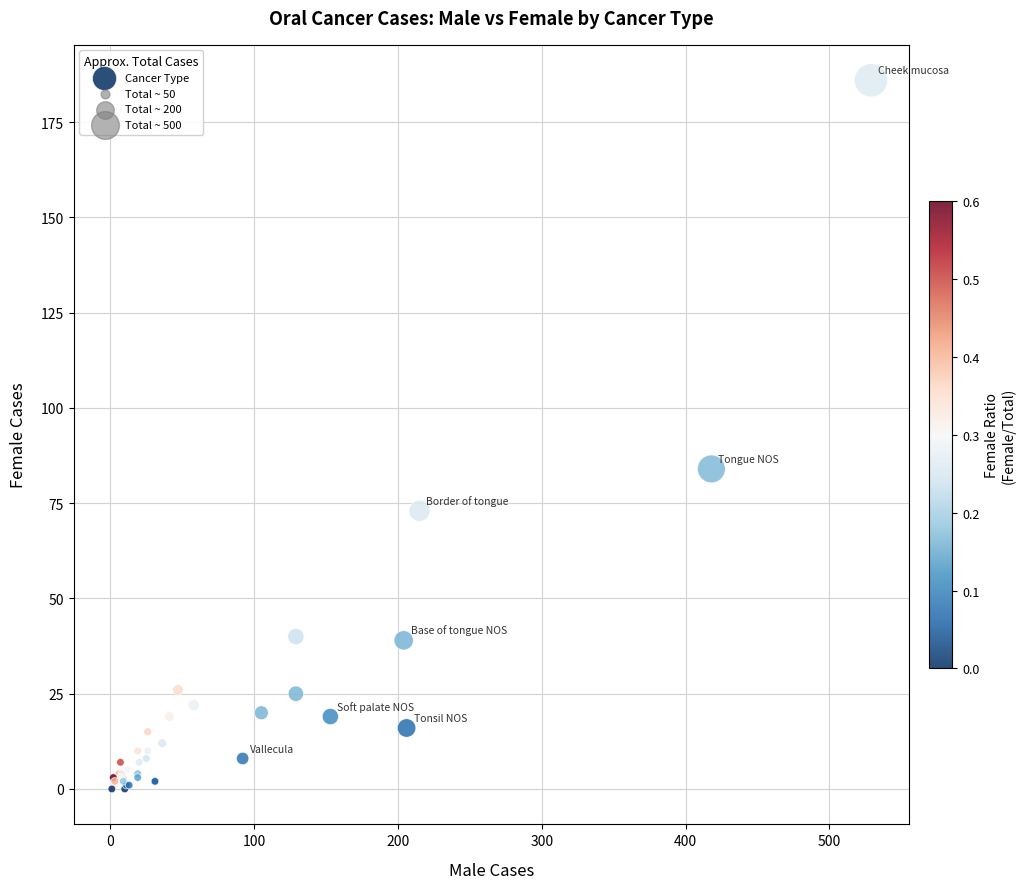

What Y value in the scatter plot is closest to 93?

84